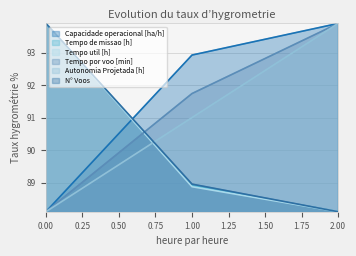

Does the chart have visible grid lines?

Yes